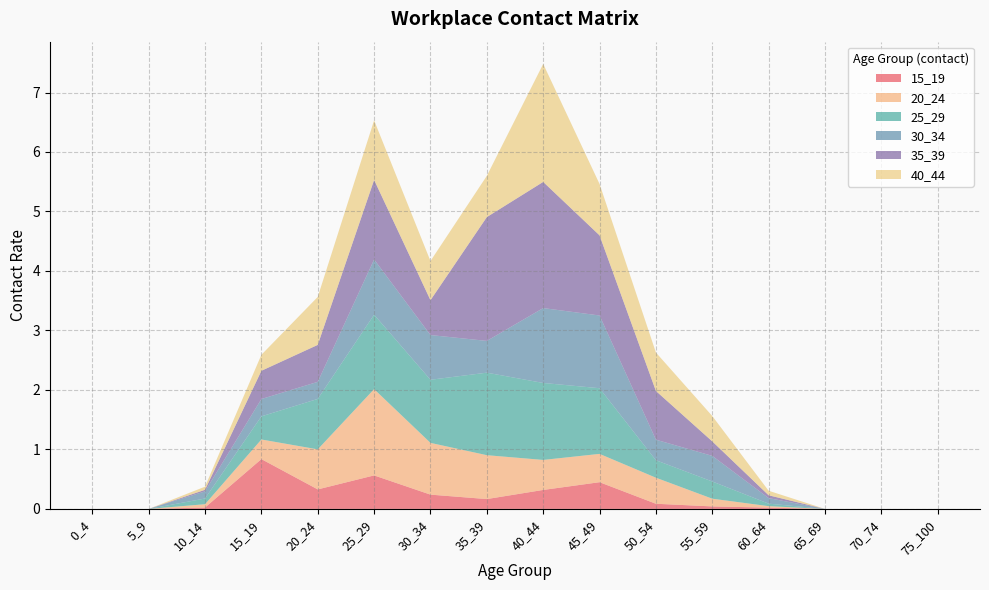

Reading left to right, extract all data points from this chart.

15_19: 0.0	0.0	0.0	0.8	0.3	0.6	0.2	0.2	0.3	0.4	0.1	0.0	0.0	0.0	0.0	0.0
20_24: 0.0	0.0	0.1	0.3	0.7	1.5	0.9	0.7	0.5	0.5	0.4	0.1	0.0	0.0	0.0	0.0
25_29: 0.0	0.0	0.1	0.4	0.8	1.3	1.1	1.4	1.3	1.1	0.3	0.3	0.0	0.0	0.0	0.0
30_34: 0.0	0.0	0.1	0.3	0.3	0.9	0.8	0.5	1.3	1.2	0.3	0.4	0.1	0.0	0.0	0.0
35_39: 0.0	0.0	0.0	0.5	0.6	1.3	0.6	2.1	2.1	1.3	0.8	0.2	0.0	0.0	0.0	0.0
40_44: 0.0	0.0	0.1	0.3	0.8	1.0	0.7	0.7	2.0	0.9	0.6	0.4	0.1	0.0	0.0	0.0